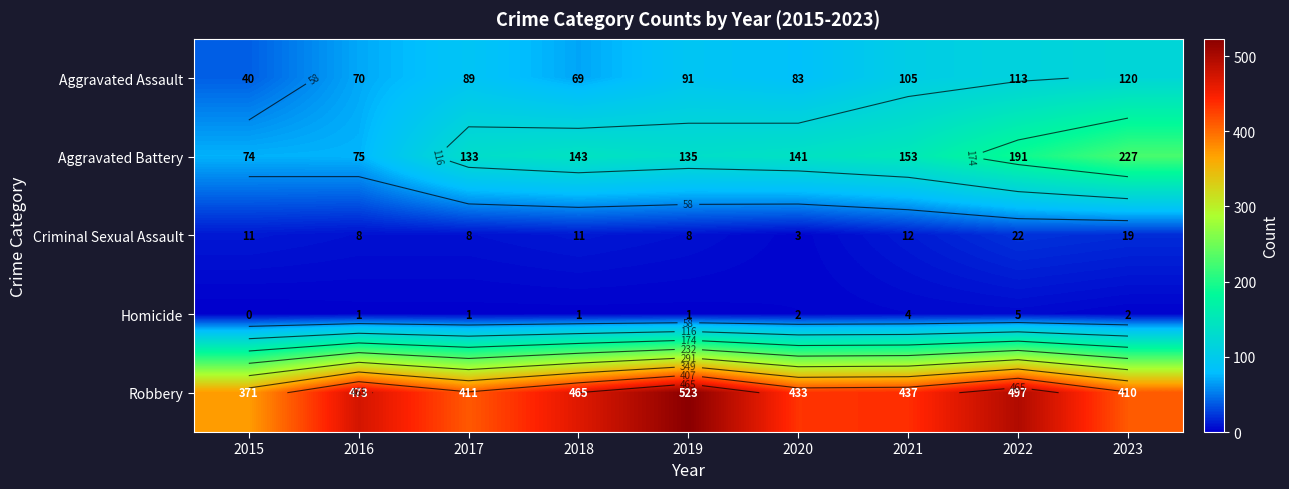

Which has a higher value, 2020 or 2018?

2020